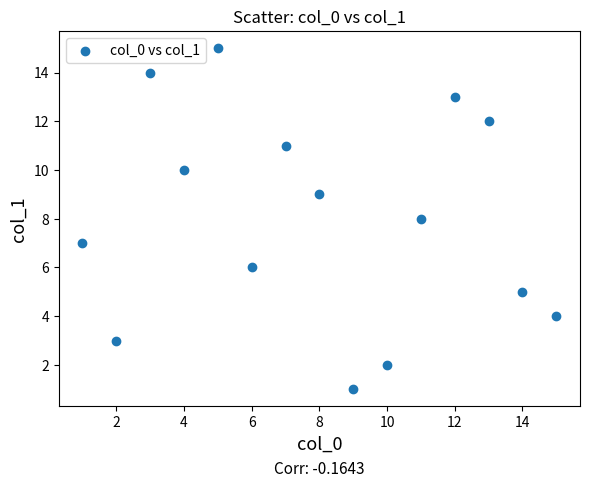

What is the range of X values (max minus min)?

14